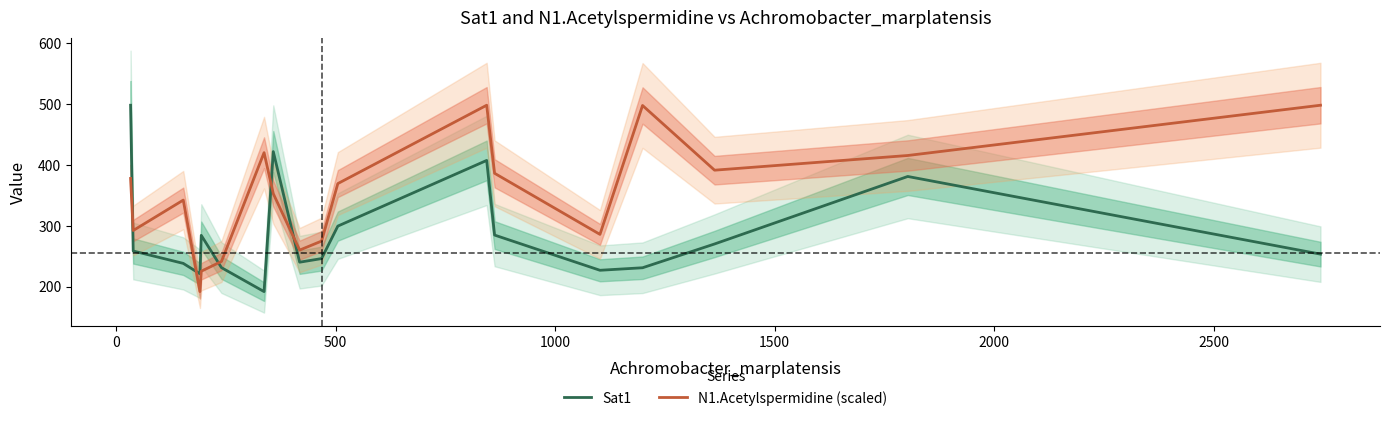

Reading right to left, extract all data points from this chart.

Sat1: 253.3	380.8	270.0	230.9	226.8	284.6	407.2	299.3	246.0	240.1	421.7	191.8	231.1	284.1	221.0	238.1	258.4	497.8
N1.Acetylspermidine (scaled): 497.8	415.3	391.1	497.4	285.7	386.1	497.8	369.1	274.7	259.9	352.6	419.9	241.3	225.2	191.8	342.0	292.1	377.6